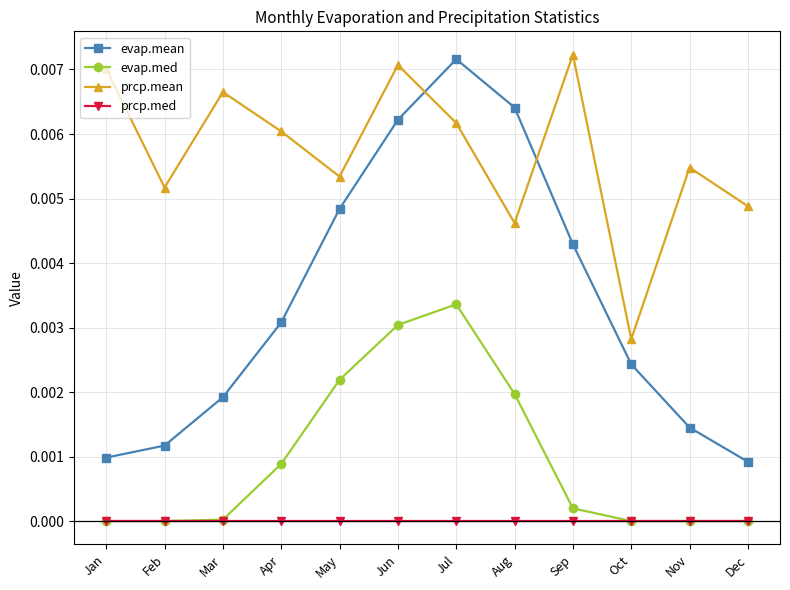

Is the value of prcp.mean at Aug greater than the value of prcp.med at Mar?

Yes